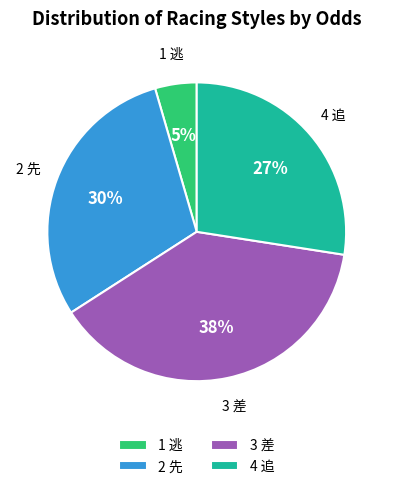

Combined, do 2 先 and 3 差 account for over 50%?

Yes